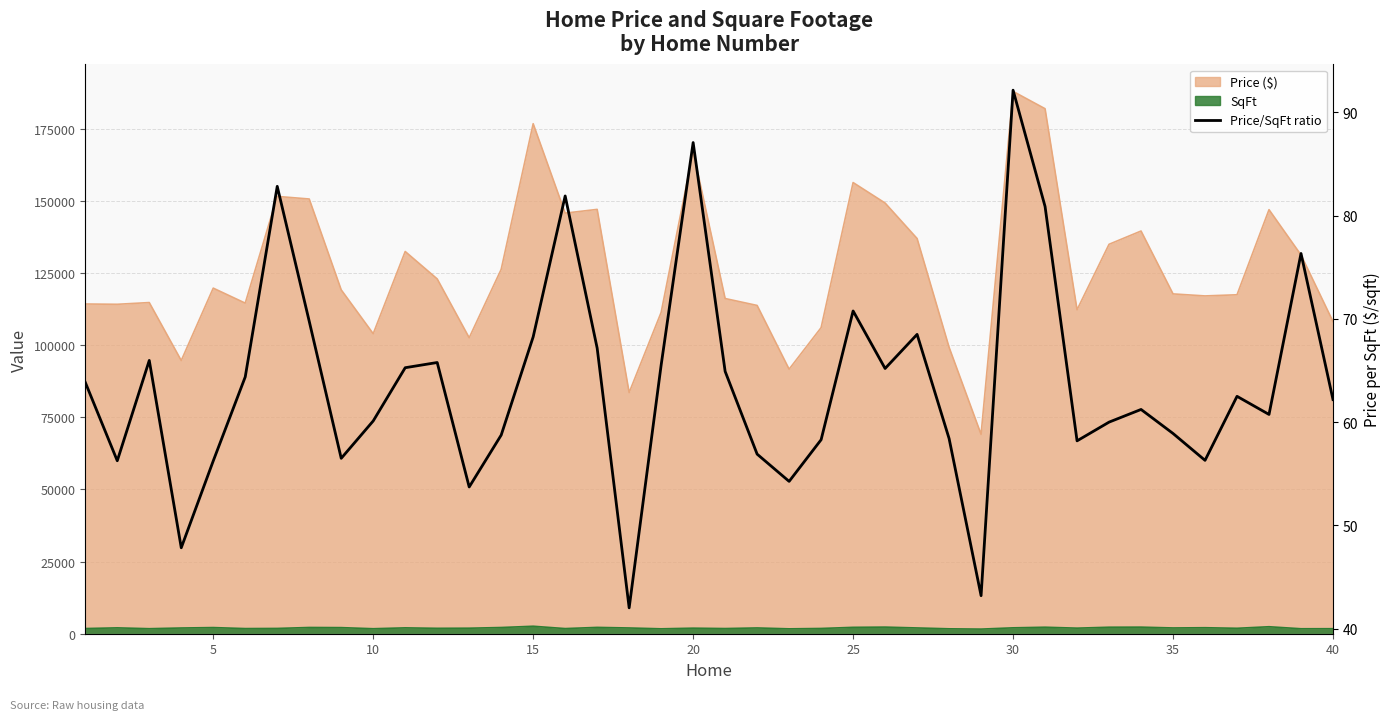

The value at 21 is 21.7. True or false?

False